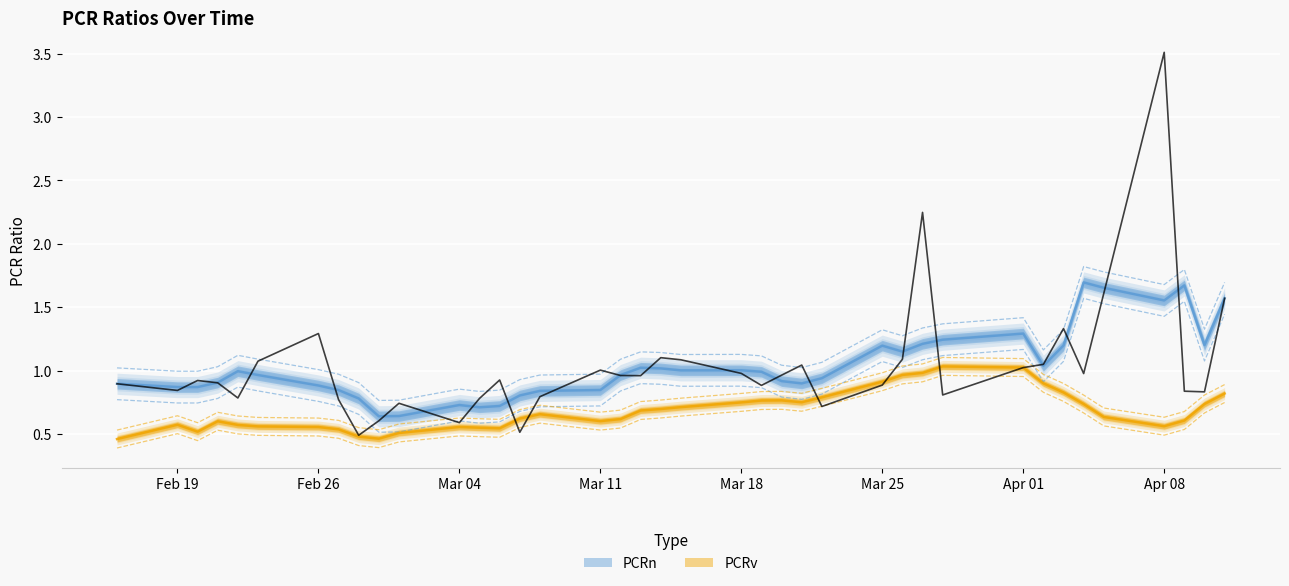

True or false: there are more than 0 points higher than both neighbors.

True